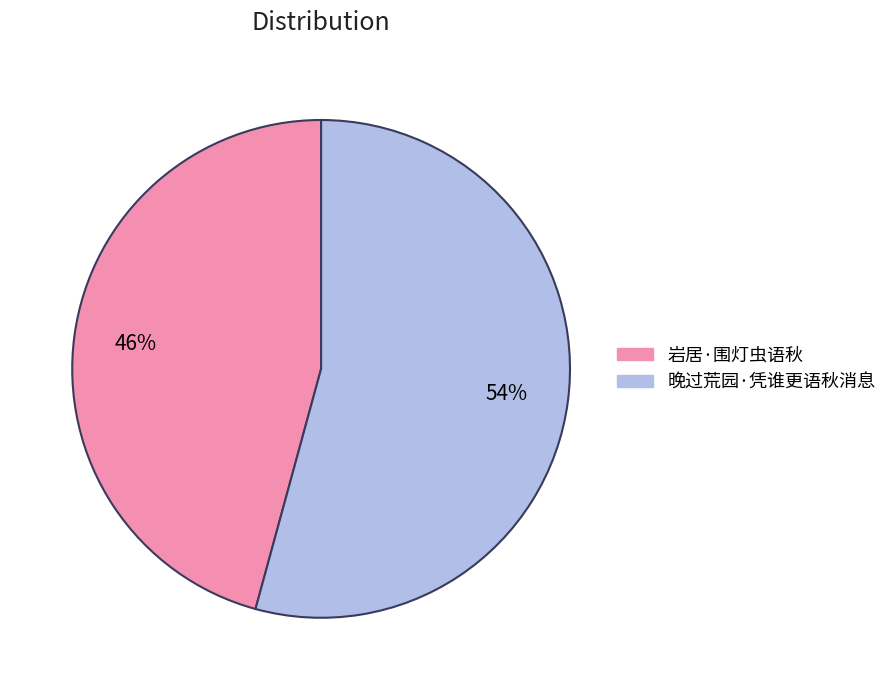

Count the number of slices in the pie.

2